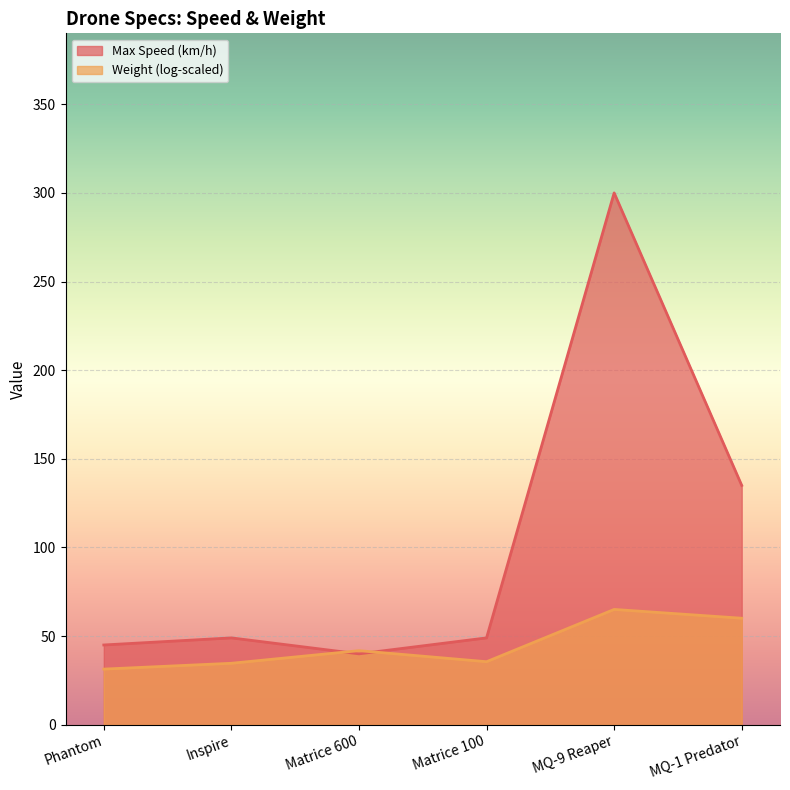

Count the number of data series in this chart.

1